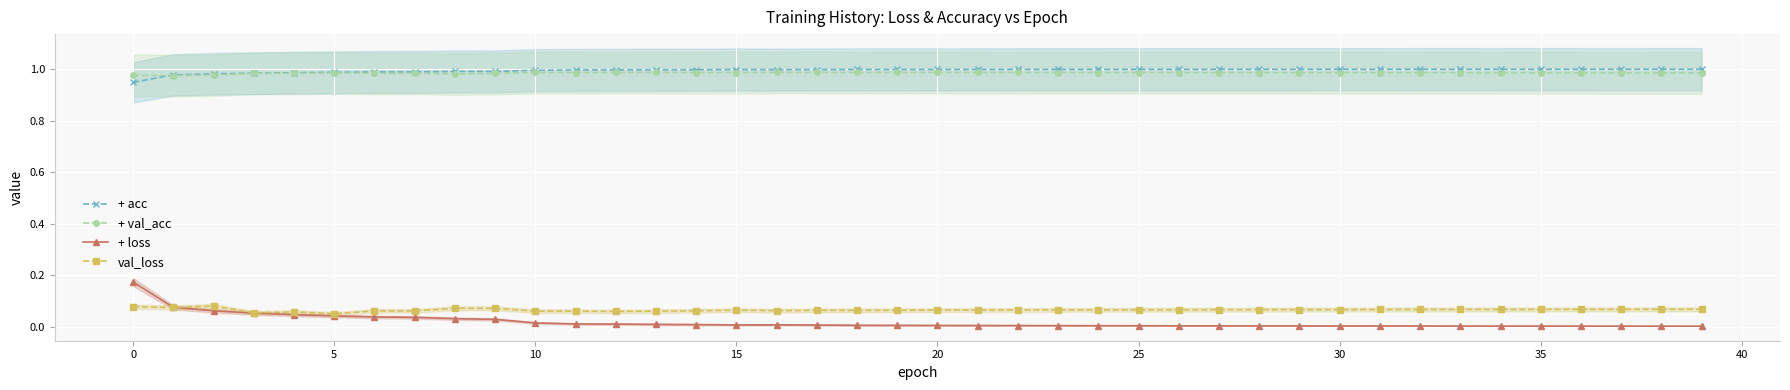

What is the value of the + val_acc point at the 36th from the left?

1.0